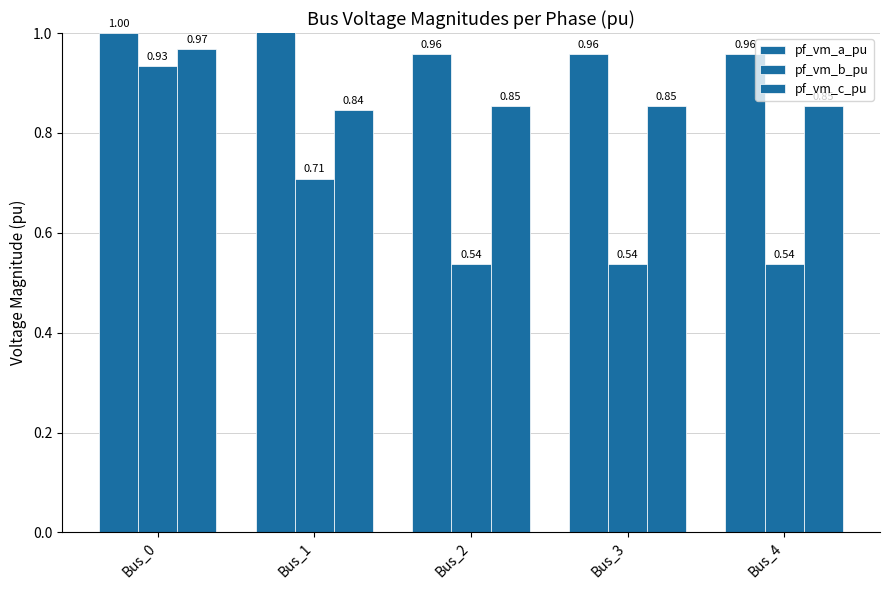

True or false: pf_vm_b_pu has a value of 0.9 at Bus_3.

False